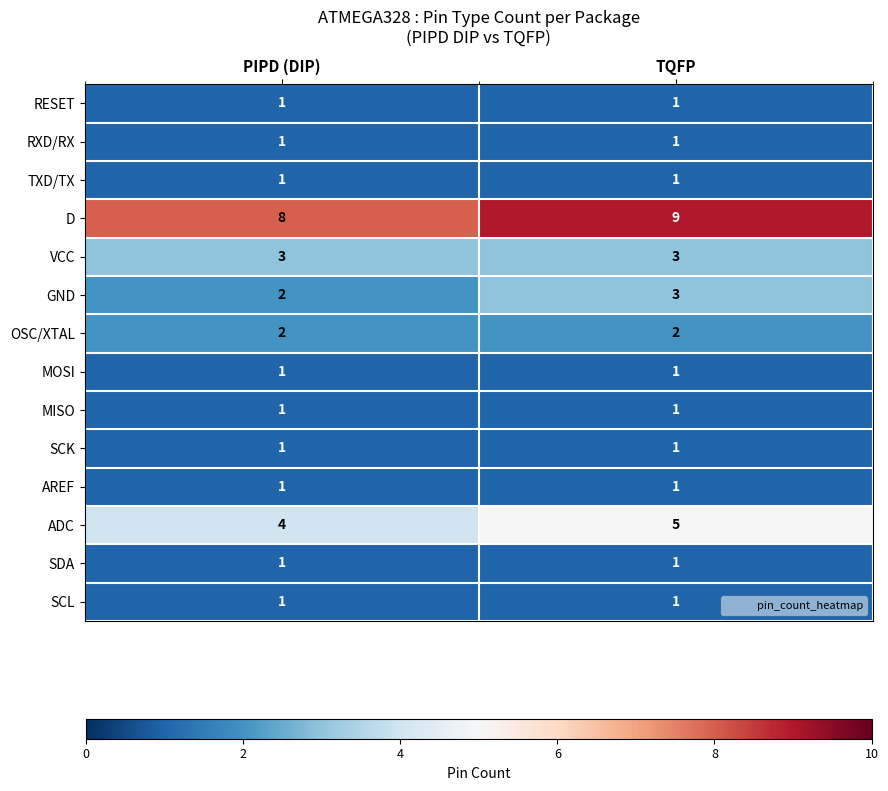

What is the sum of the OSC/XTAL values at TQFP and PIPD (DIP)?

4